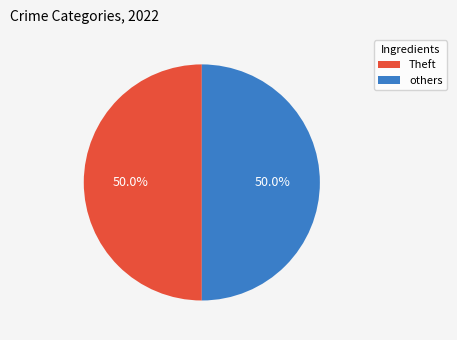

Approximately how many times larger is the value at Theft compared to others?

1.0